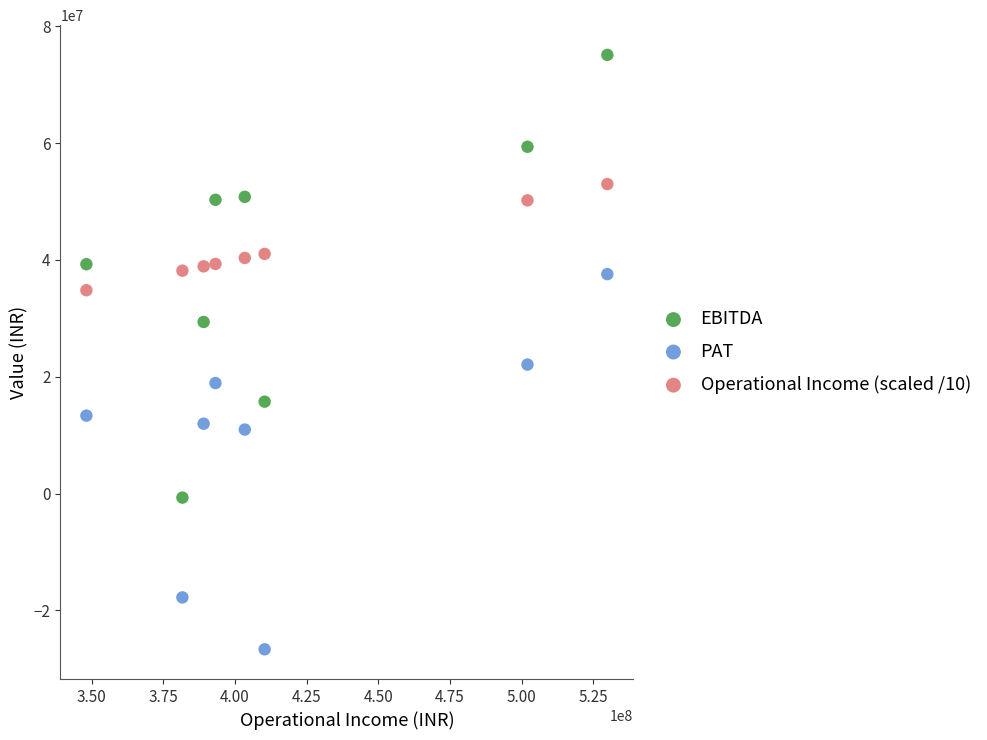

Which series has the largest Y range (max minus min)?

EBITDA